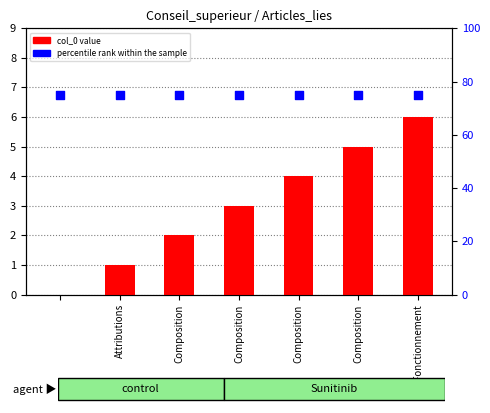

What is the total value across all series at Composition?

77